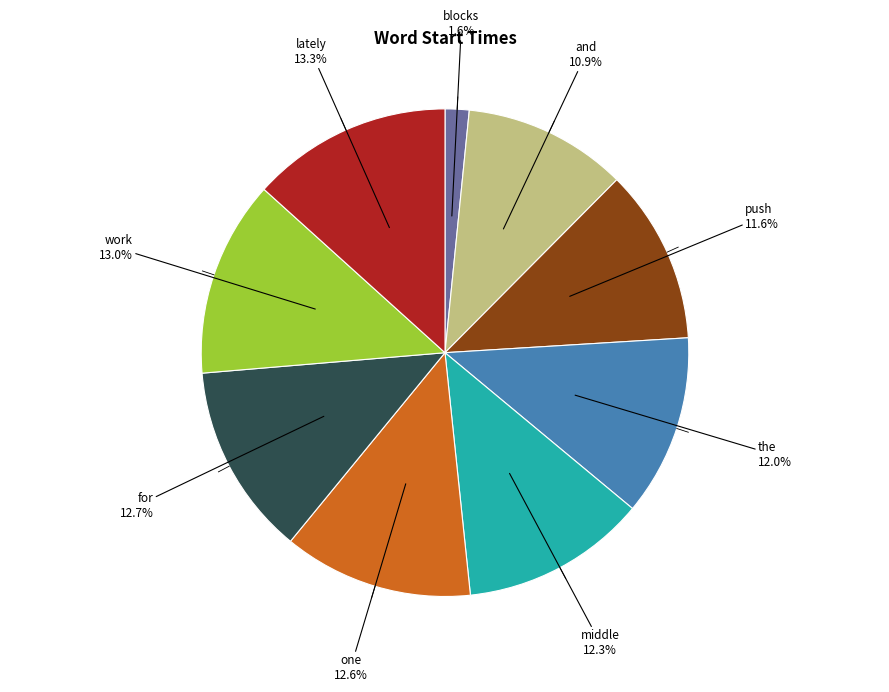

Approximately how many times larger is the value at and compared to work?

0.8